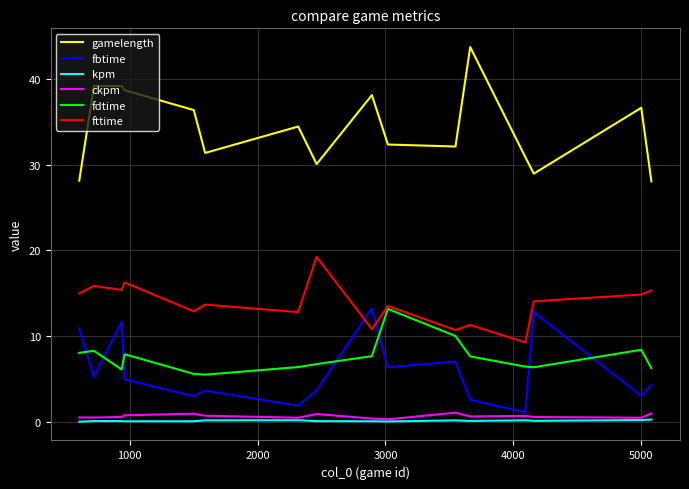

How many distinct data groups are displayed?

6